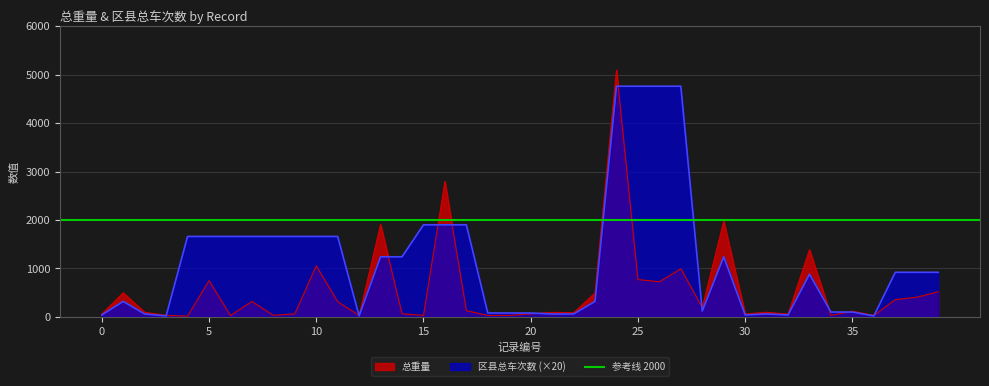

Reading right to left, list all the values displayed in this chart.

总重量: 39=519.6	38=406.0	37=355.9	36=31.0	35=117.0	34=31.5	33=1387.8	32=58.4	31=94.5	30=61.8	29=1973.8	28=195.5	27=993.8	26=724.8	25=770.5	24=5092.7	23=494.0	22=87.3	21=93.1	20=63.1	19=31.3	18=31.0	17=129.4	16=2792.7	15=31.9	14=64.4	13=1905.3	12=29.4	11=313.1	10=1053.4	9=62.9	8=32.7	7=318.9	6=29.6	5=748.1	4=15.2	3=32.3	2=95.7	1=496.3	0=60.8
区县总车次数: 39=920.0	38=920.0	37=920.0	36=20.0	35=100.0	34=100.0	33=880.0	32=40.0	31=60.0	30=40.0	29=1240.0	28=120.0	27=4760.0	26=4760.0	25=4760.0	24=4760.0	23=320.0	22=60.0	21=60.0	20=80.0	19=80.0	18=80.0	17=1900.0	16=1900.0	15=1900.0	14=1240.0	13=1240.0	12=20.0	11=1660.0	10=1660.0	9=1660.0	8=1660.0	7=1660.0	6=1660.0	5=1660.0	4=1660.0	3=20.0	2=60.0	1=320.0	0=40.0